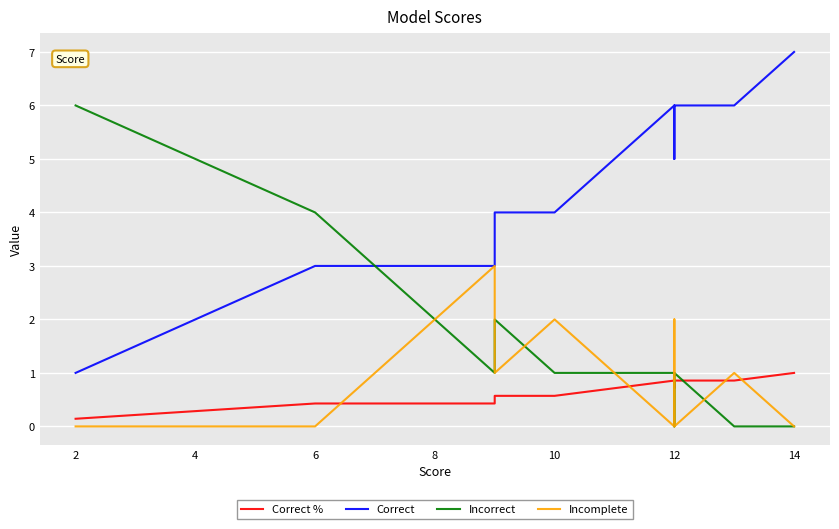

True or false: Incorrect has a value of 3.6 at 2.

False